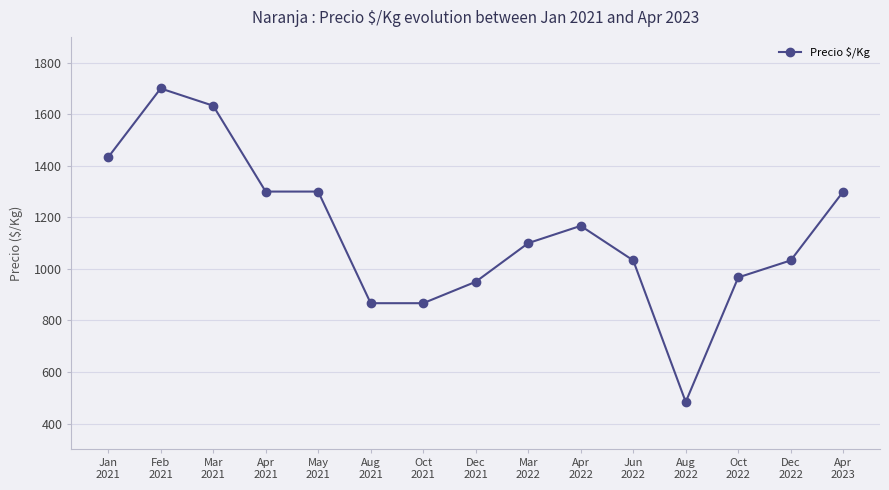

True or false: there are more than 1 points higher than both neighbors.

True